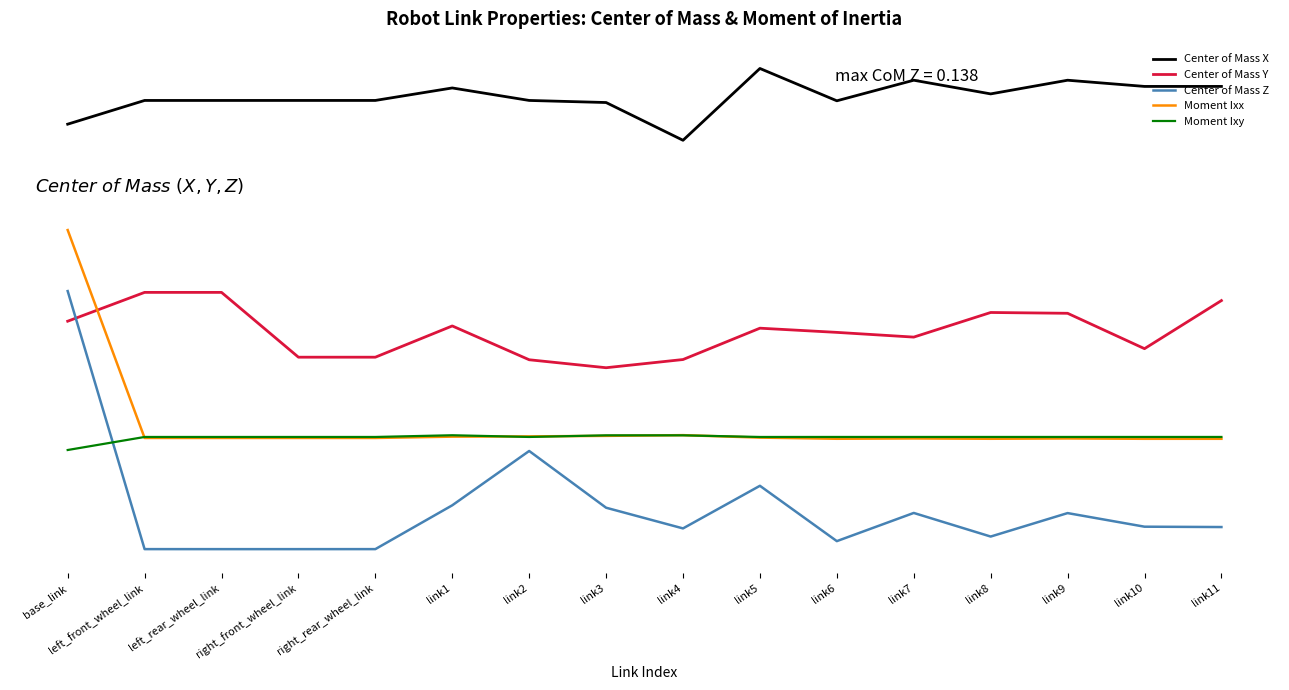

At which category does the chart reach its minimum across all series?

left_rear_wheel_link